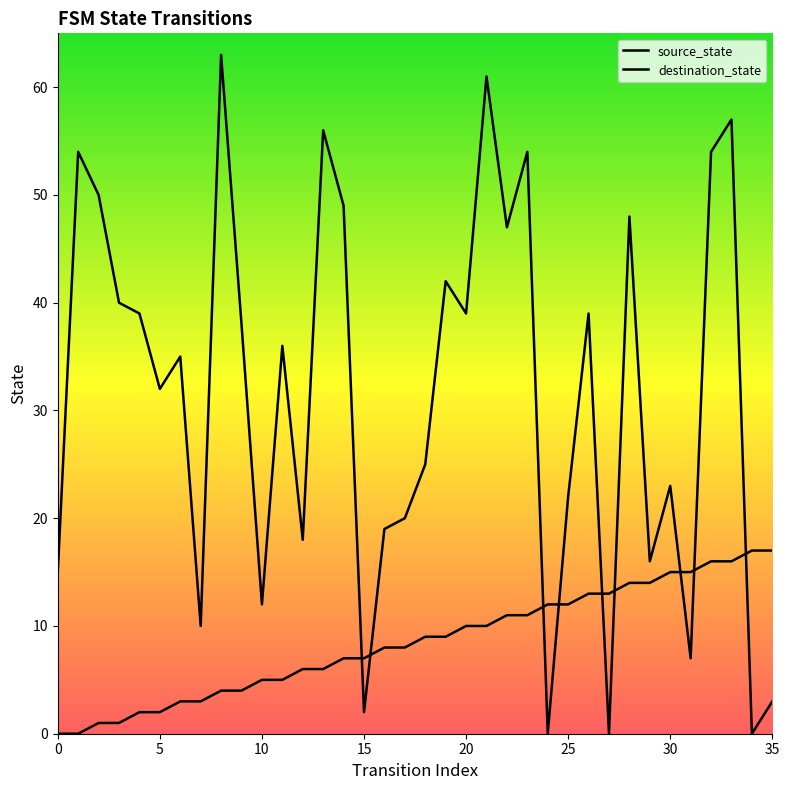

Which series reaches the maximum Y coordinate?

destination_state